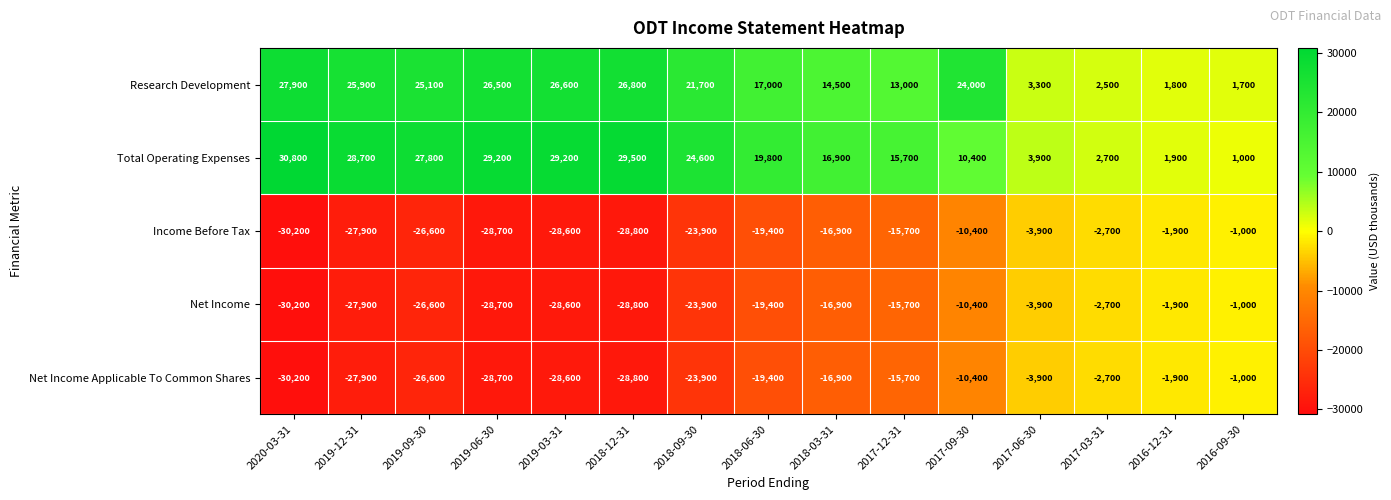

At how many categories does at least one series exceed 5367?

11